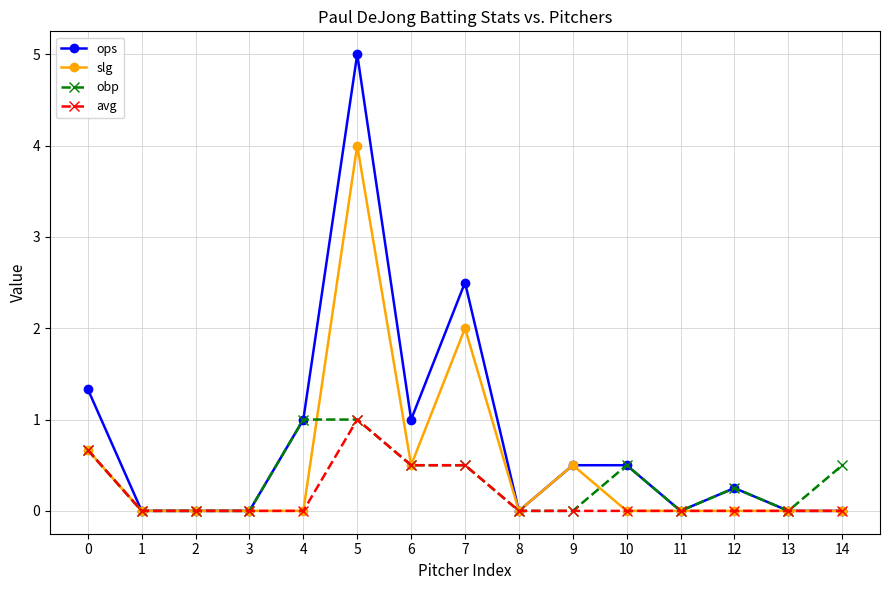

Which series has the widest spread of values?

ops